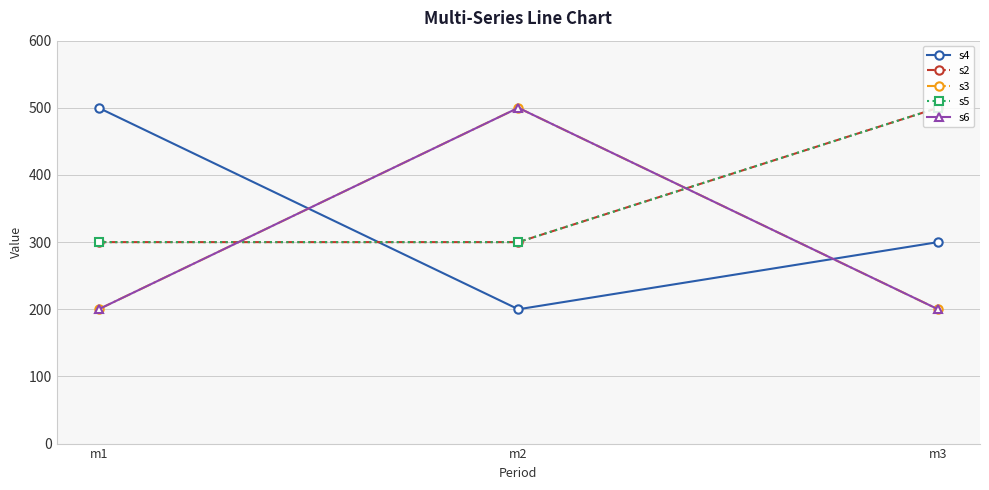

Is this an area chart (filled region under the line)?

No